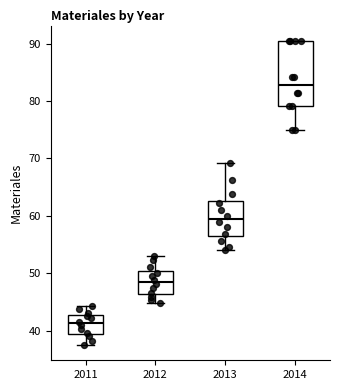

Where is the lower edge of the box at x = 2014 on the y-axis? The values are not printed on the chart, so give them approximately, as read against the axis.

79